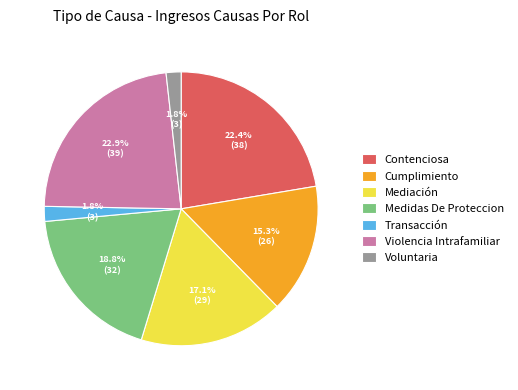

How many segments does this pie chart have?

7